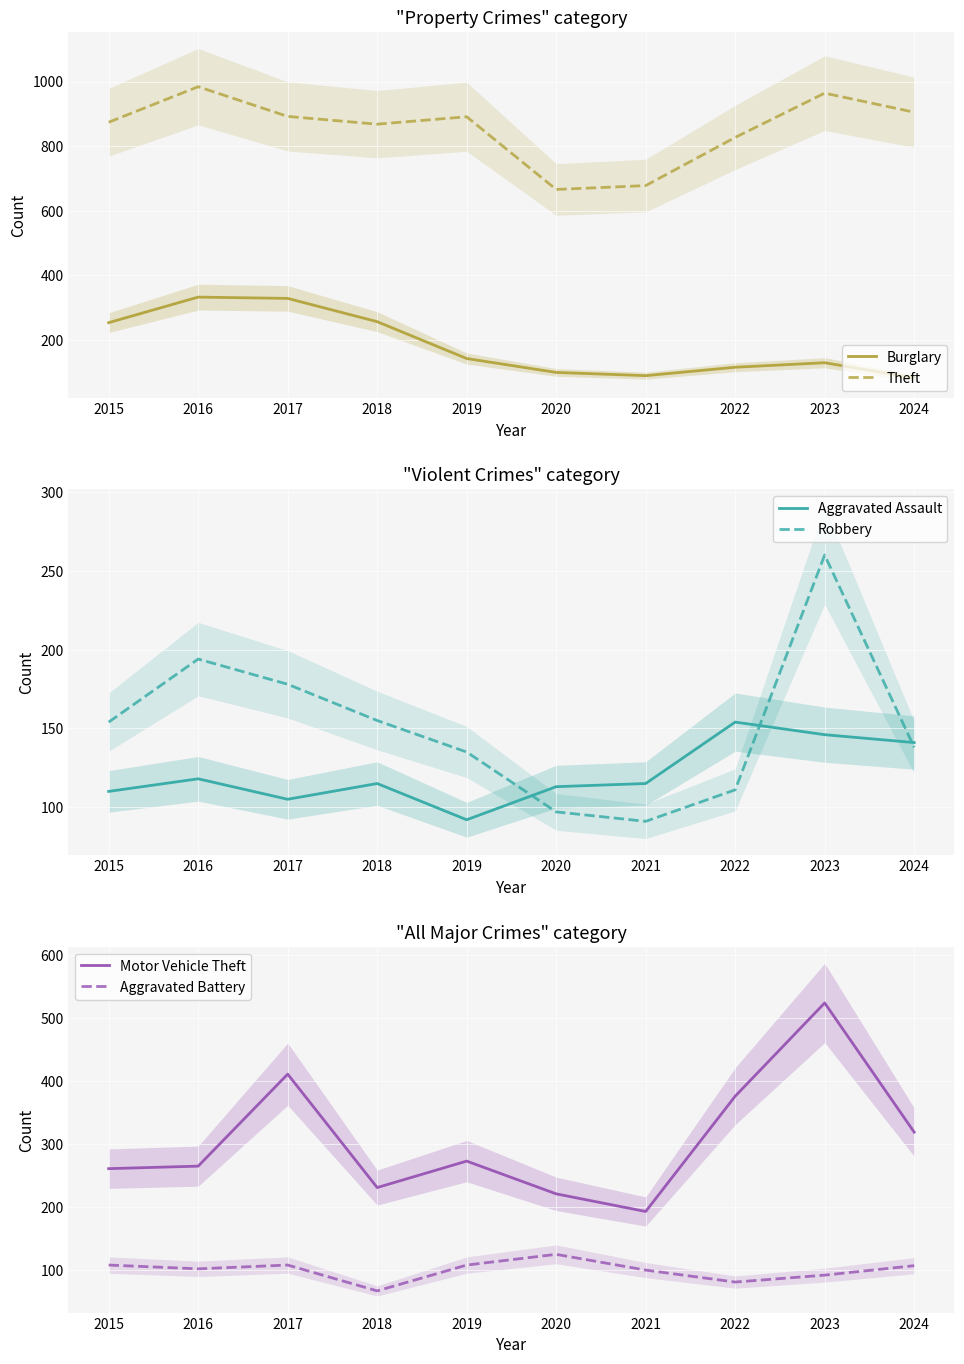

How many intersections are there between Burglary and Aggravated Assault?

1